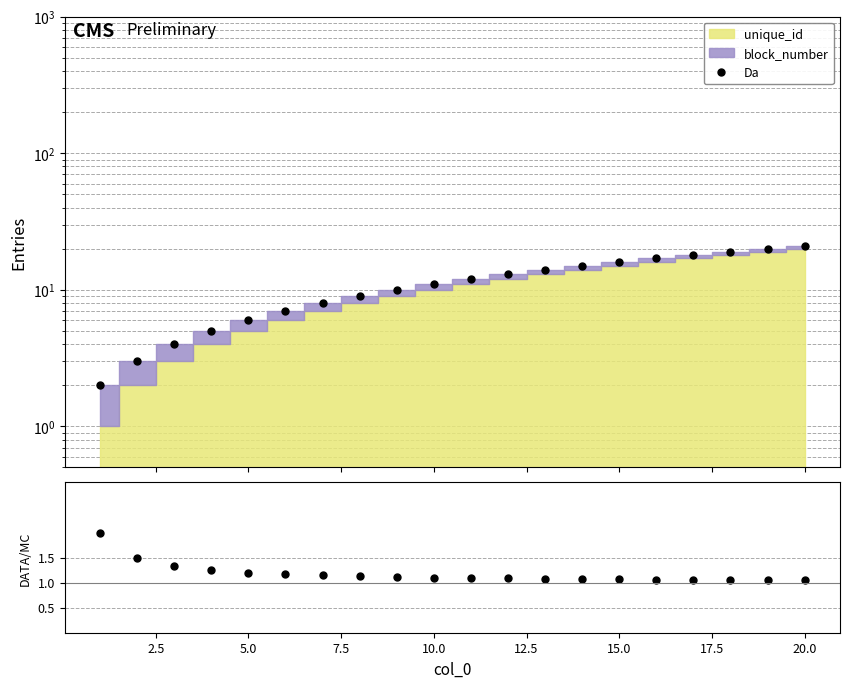

Does the chart display data point markers on the line(s)?

Yes